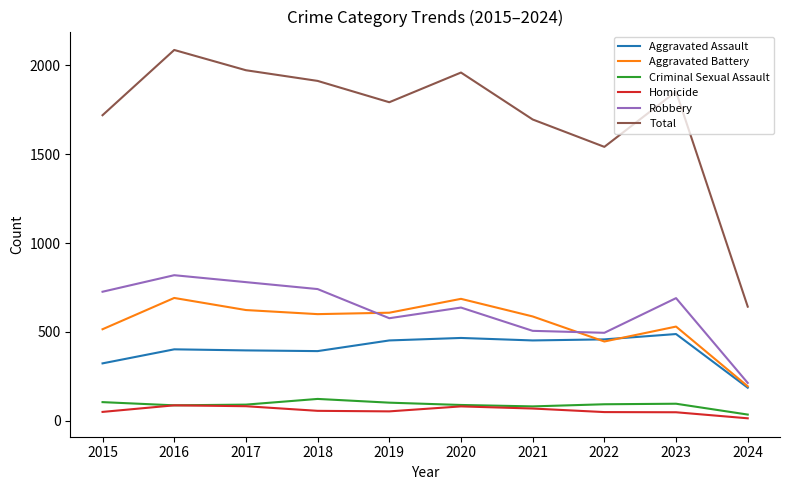

Between 2015 and 2018, which series saw the biggest shift?

Total